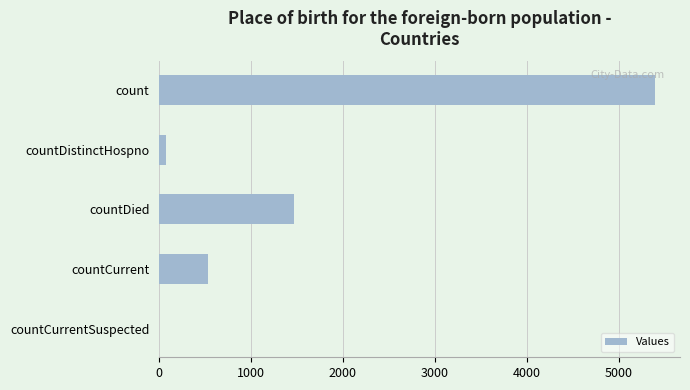

At which category does the chart reach its peak across all series?

count